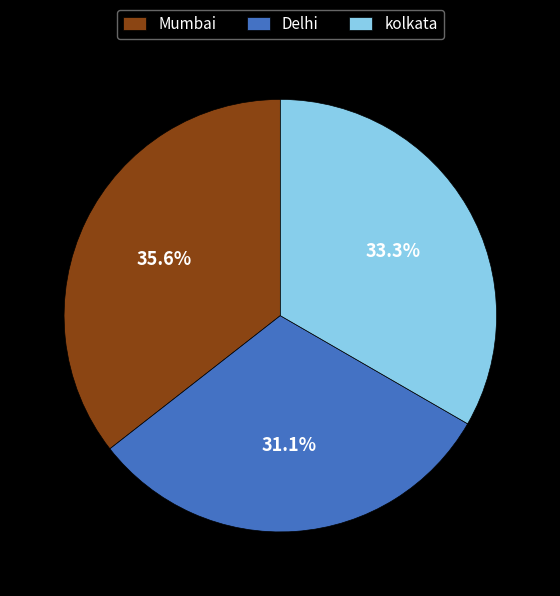

How many segments does this pie chart have?

3